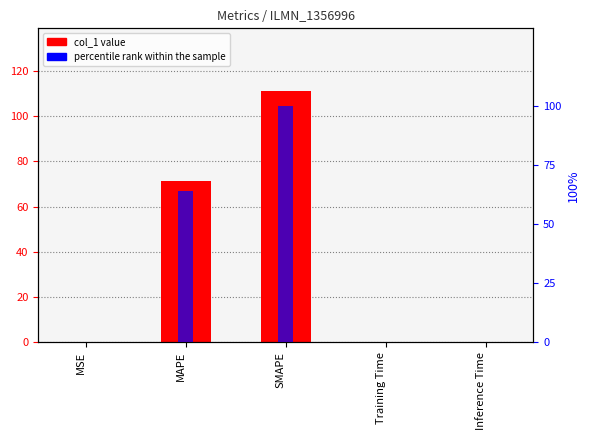

Which series changed the most between SMAPE and Inference Time?

col_1